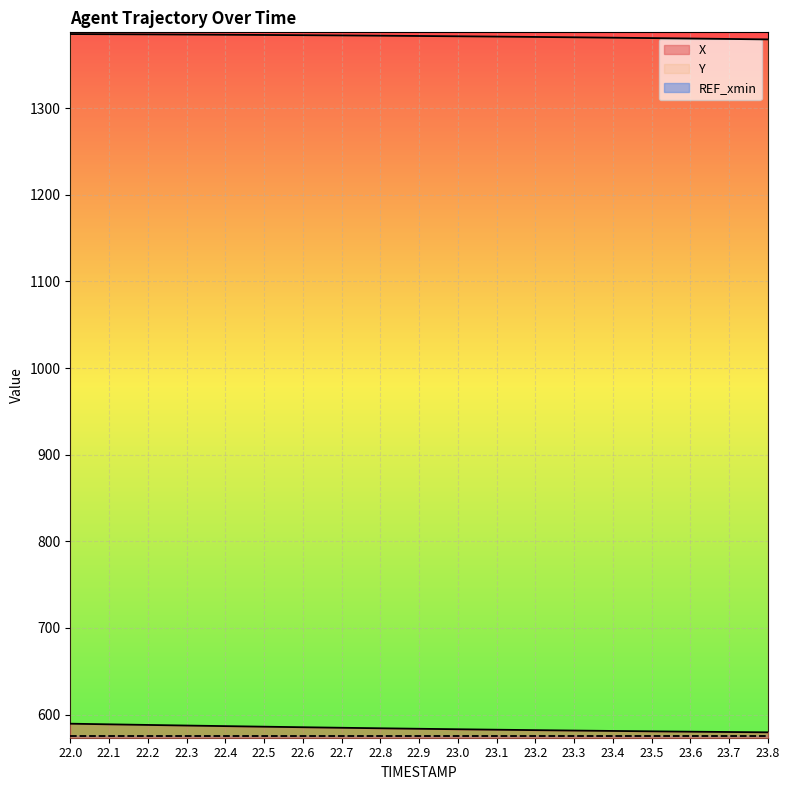

True or false: Y and X intersect in this chart.

False